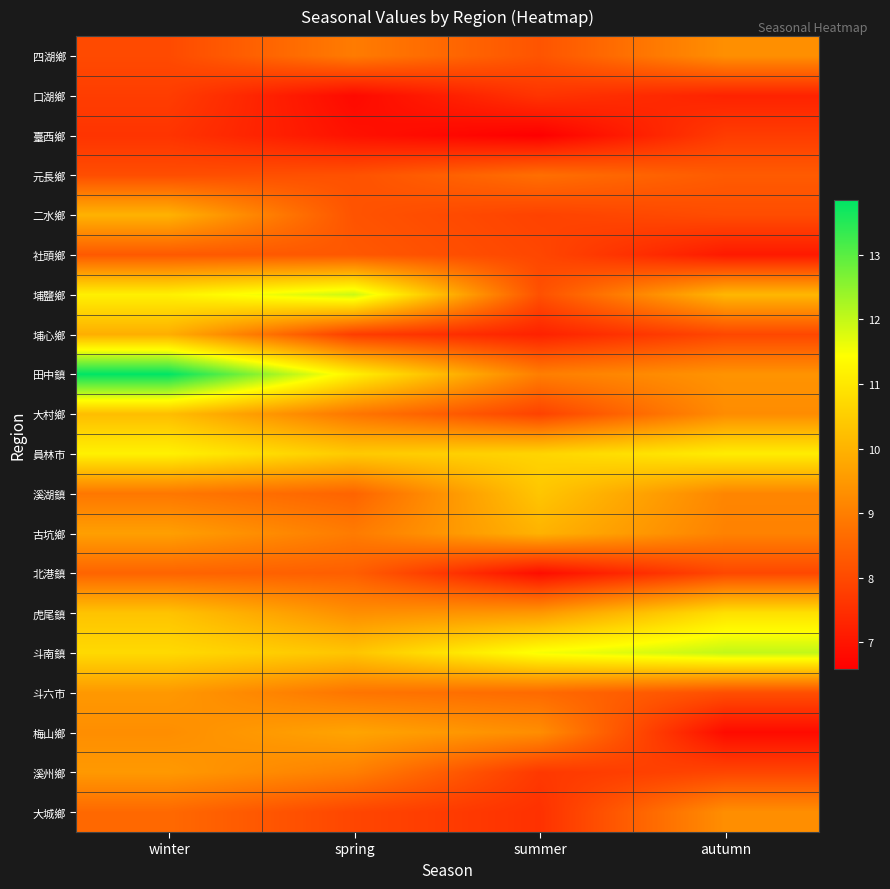

Between spring and winter, which is larger?

spring